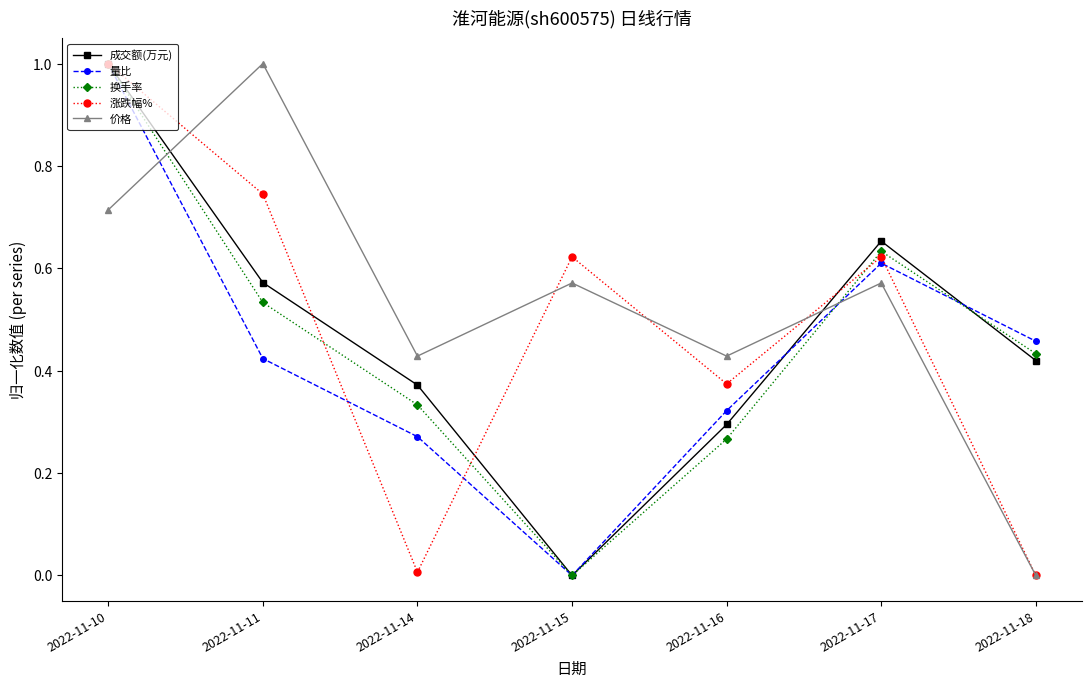

Which series has the largest total across all categories?

价格